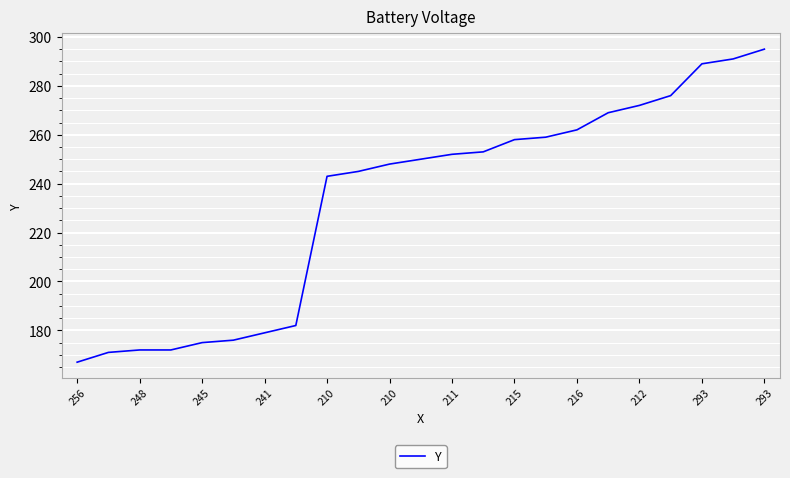

Reading left to right, what are all the values shown in this chart?

167	171	172	172	175	176	179	182	243	245	248	250	252	253	258	259	262	269	272	276	289	291	295